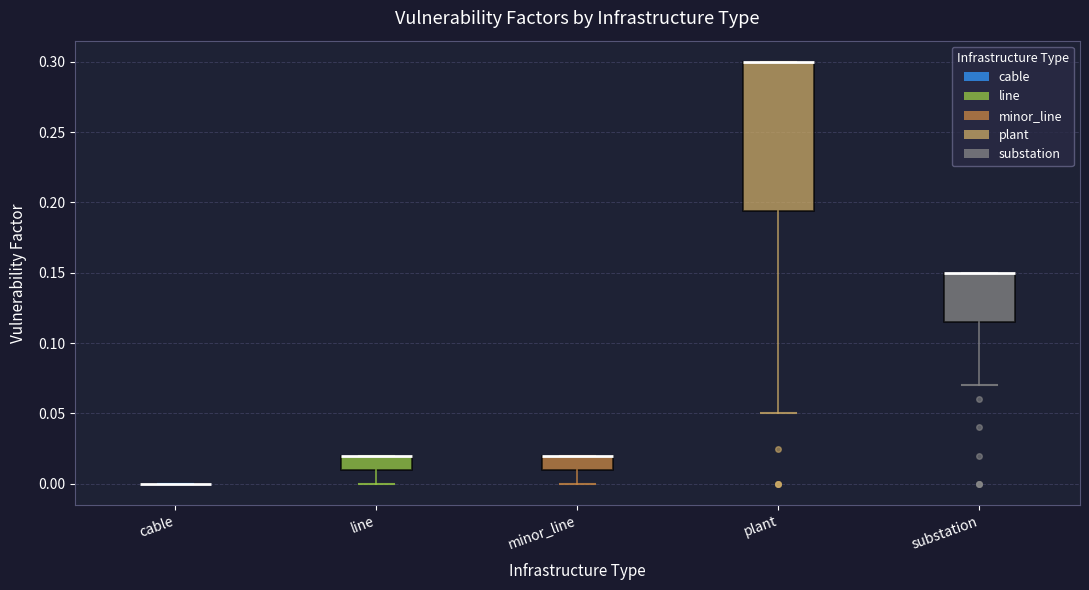

Reading left to right, transcribe this box plot: for each box, give where its median line is, the range the box spans, and where its two whiskers end, as read against the y-axis. The values are not printed on the chart, so give them approximately, as read against the axis.

cable: box collapsed to a line at 0.000, whiskers 0.000 to 0.000
line: median 0.020 (drawn on the box's upper edge), box 0.010 to 0.020, whiskers 0.000 to 0.020
minor_line: median 0.020 (drawn on the box's upper edge), box 0.010 to 0.020, whiskers 0.000 to 0.020
plant: median 0.300 (drawn on the box's upper edge), box 0.195 to 0.300, whiskers 0.050 to 0.300
substation: median 0.150 (drawn on the box's upper edge), box 0.115 to 0.150, whiskers 0.070 to 0.150